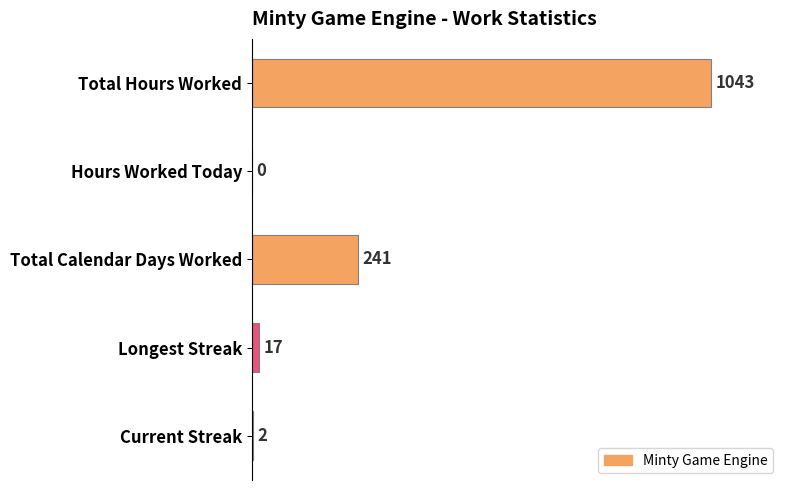

Reading top to bottom, transcribe all the data shown in this chart.

Total Hours Worked=1043	Hours Worked Today=0	Total Calendar Days Worked=241	Longest Streak=17	Current Streak=2